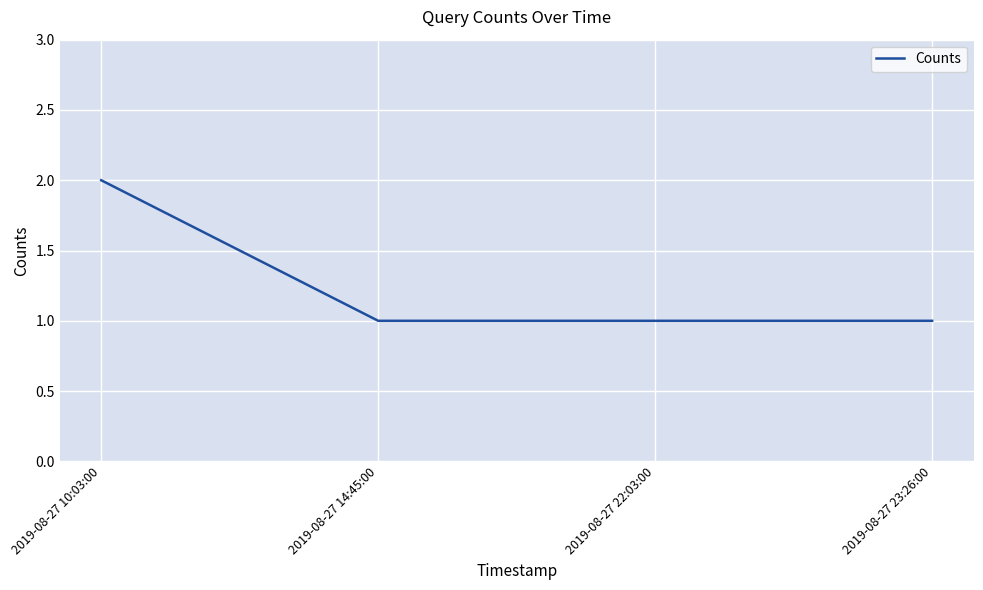

What is the difference between the maximum and second lowest values?

1